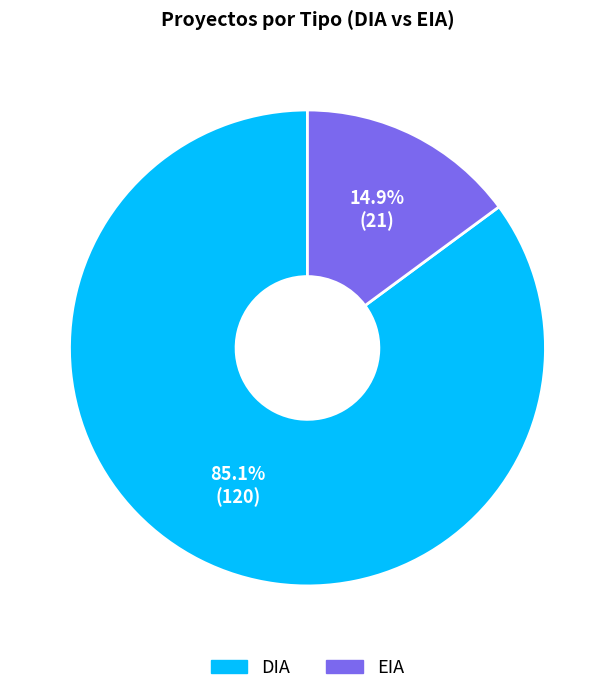

Rank the categories by value from lowest to highest.

EIA, DIA